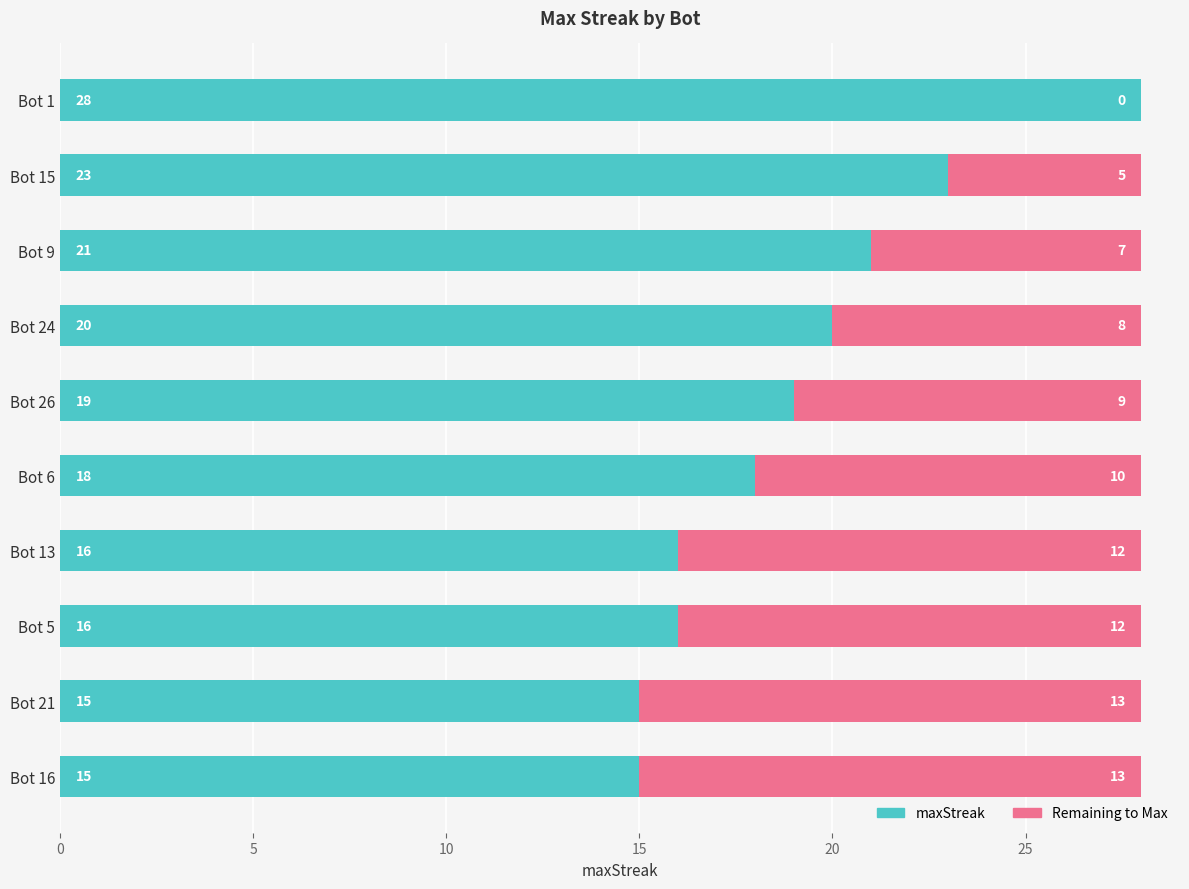

What is the maximum value for maxStreak?

28